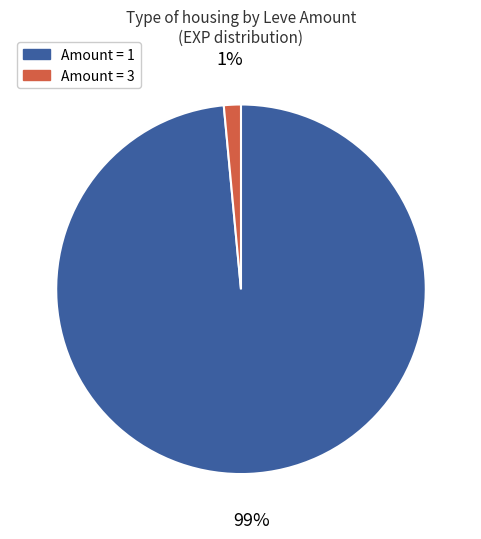

To the nearest percent, what is the average slice percentage?

50%